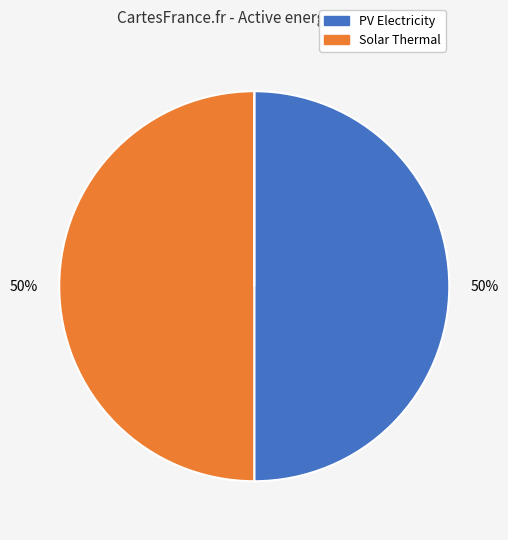

To the nearest percent, what is the average slice percentage?

33%